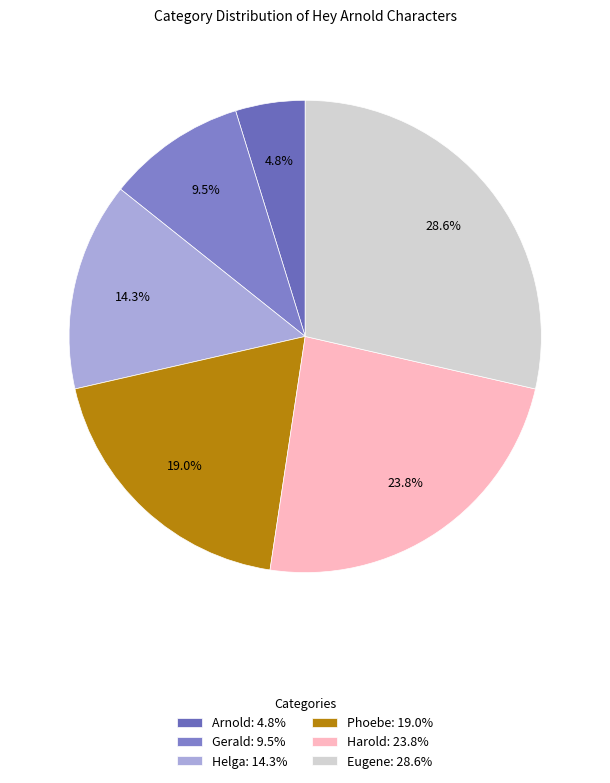

What portion of the pie excludes Harold?

76.2%